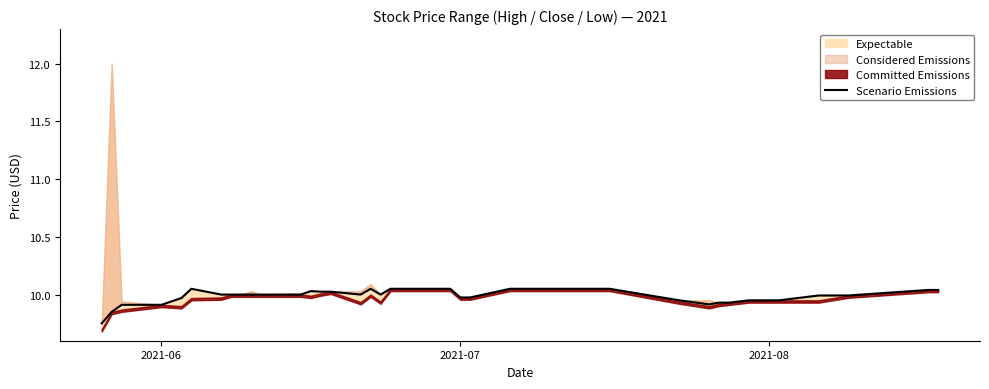

What is the sum of all values?

359.5